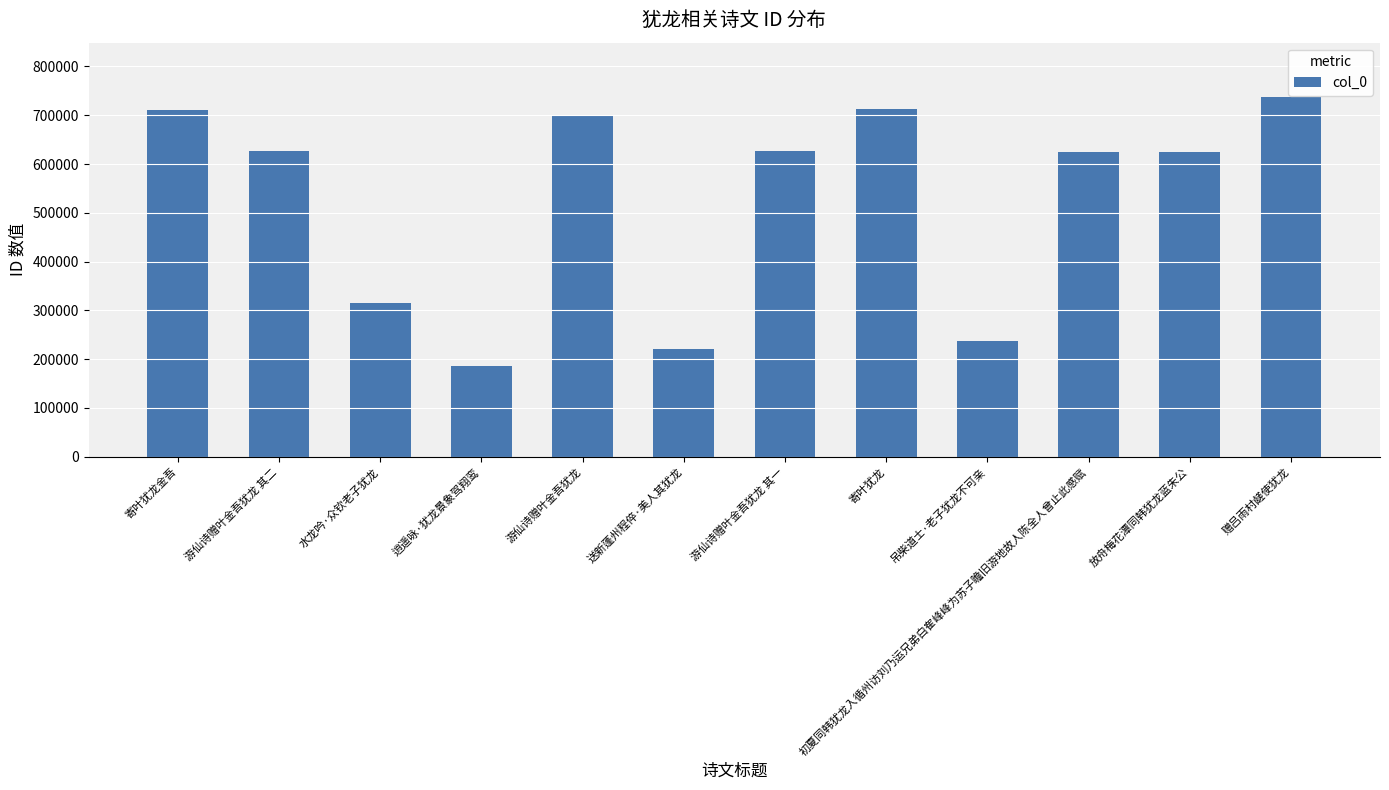

What is the label of the 8th bar from the right?

游仙诗赠叶金吾犹龙